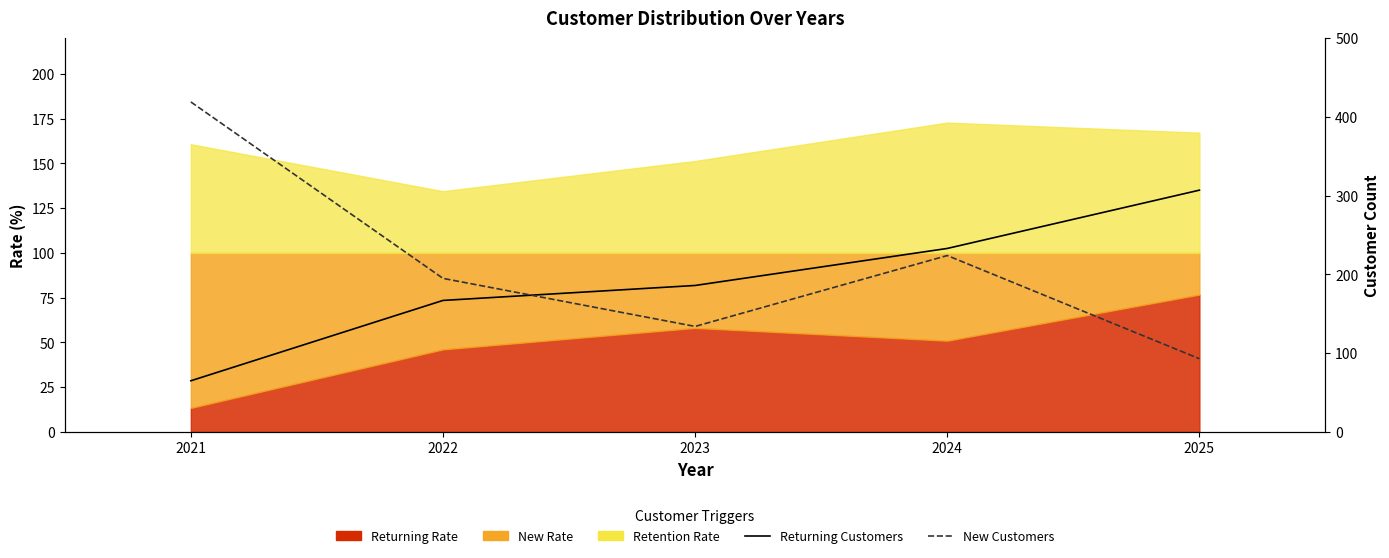

True or false: returning_customers has a value of 22 at 2021.

False